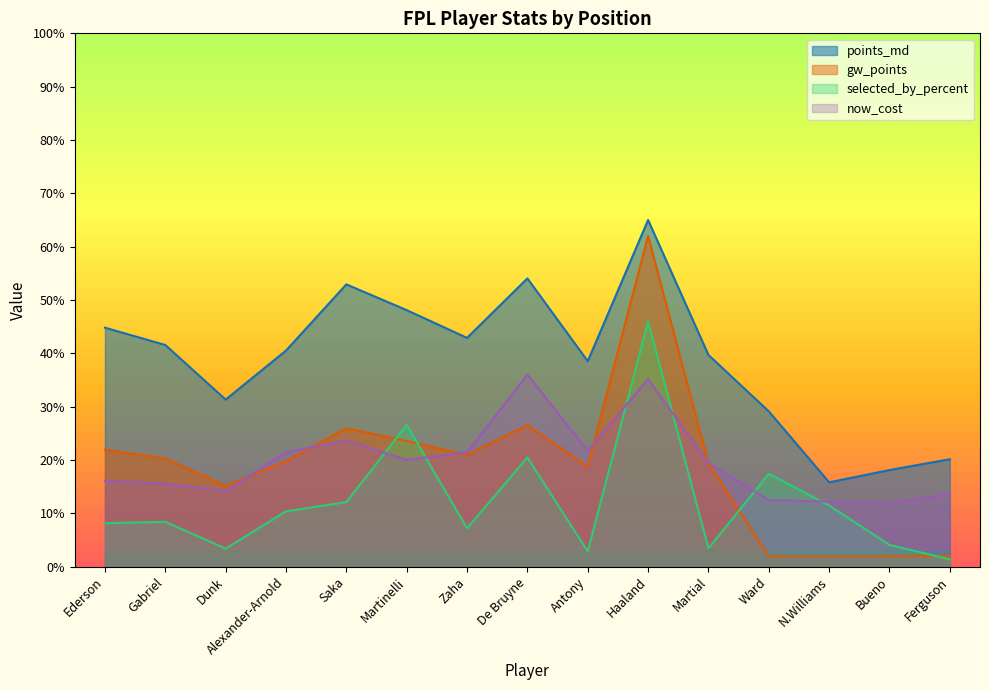

What is the difference between the highest and lowest values at De Bruyne?

33.6